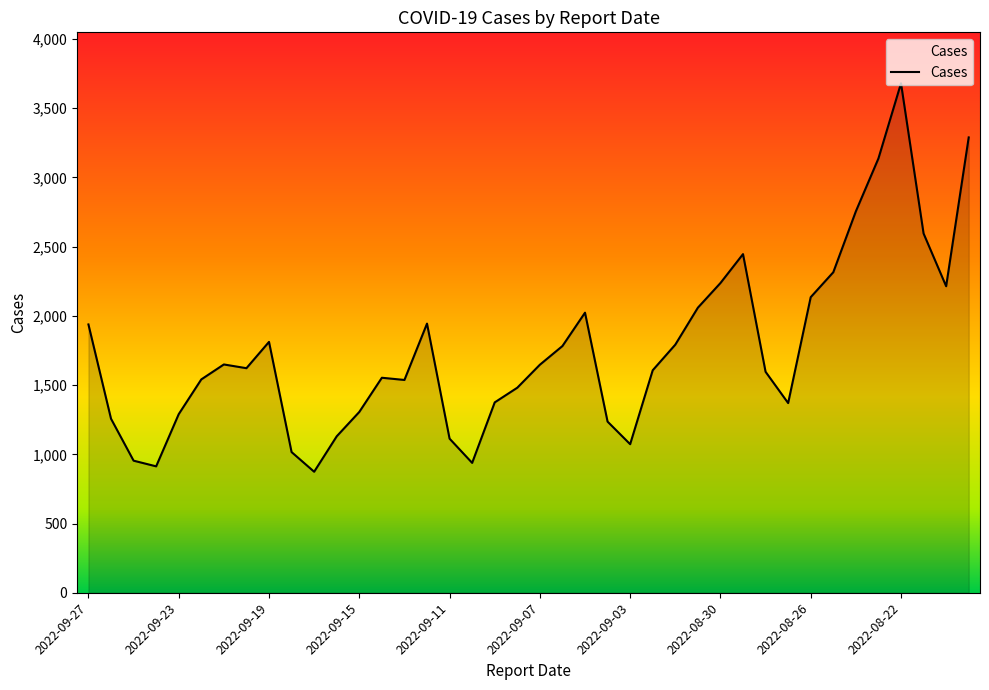

What is the smallest value displayed?

874